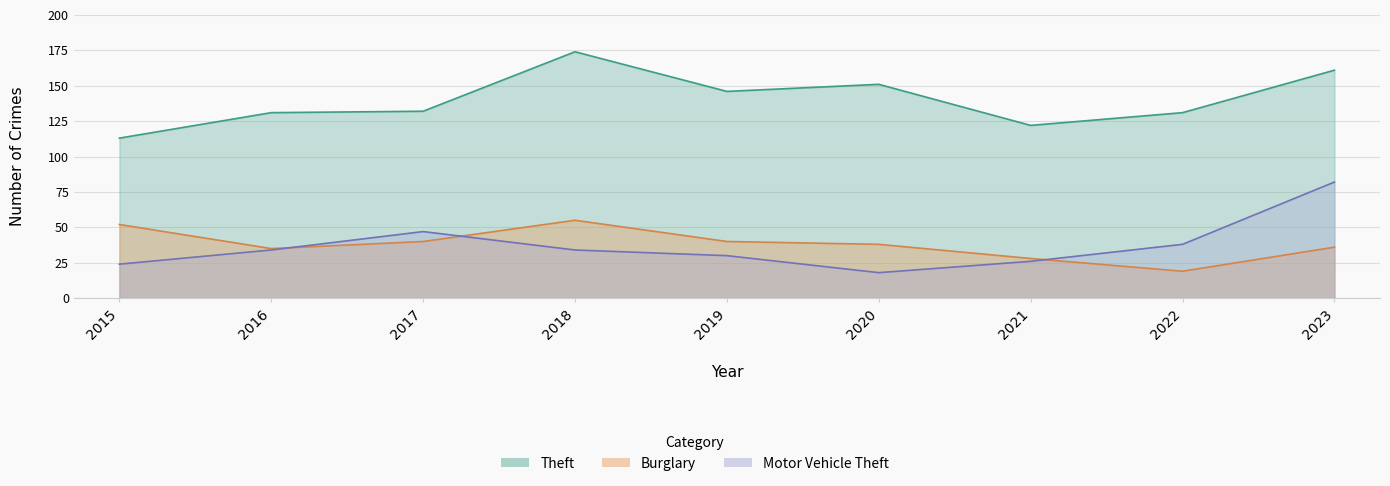

What is the average value of the Motor Vehicle Theft series?

37